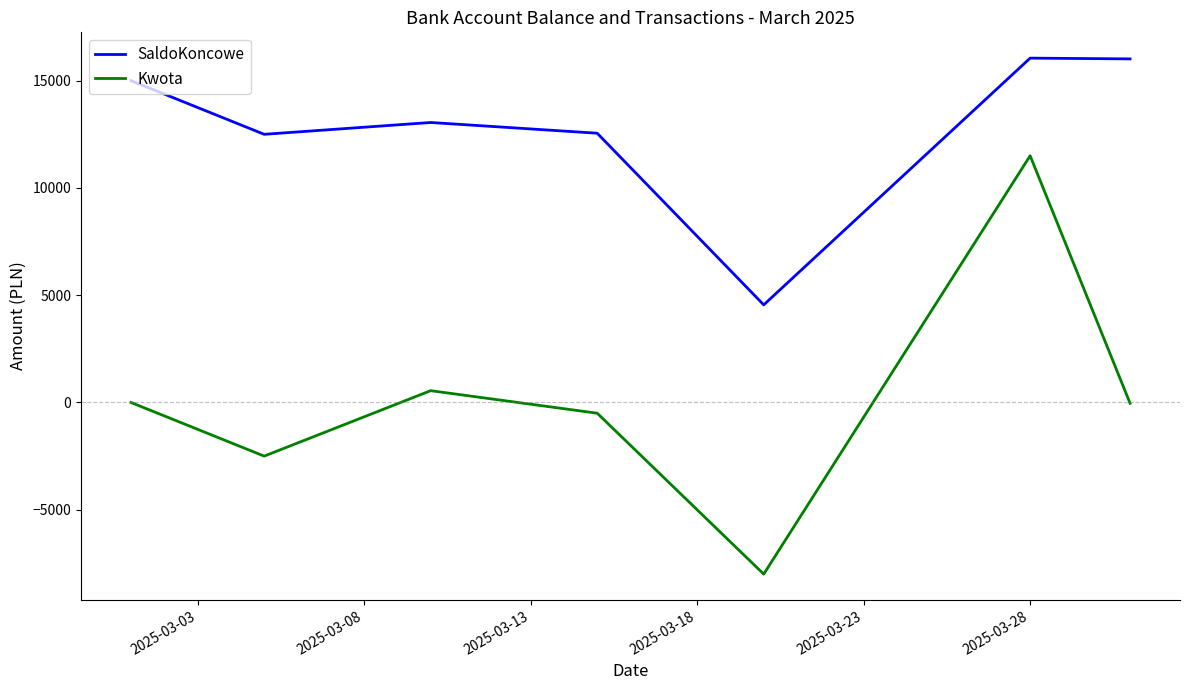

What is the difference between the maximum and minimum values in the SaldoKoncowe series?

11500.0